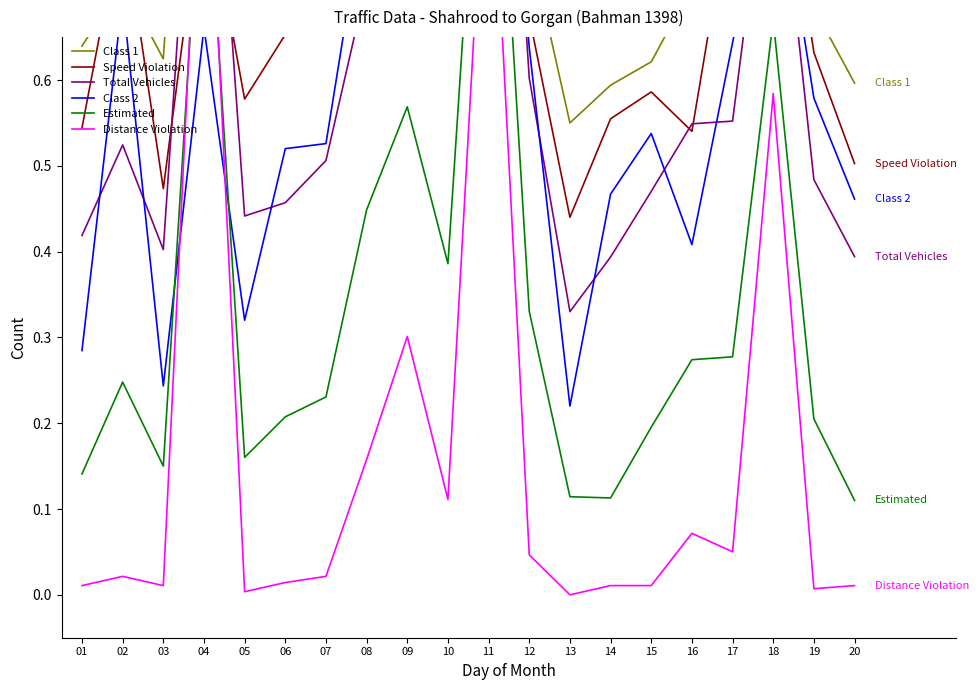

What is the value of the Class 2 point at the 11th from the left?

1.2